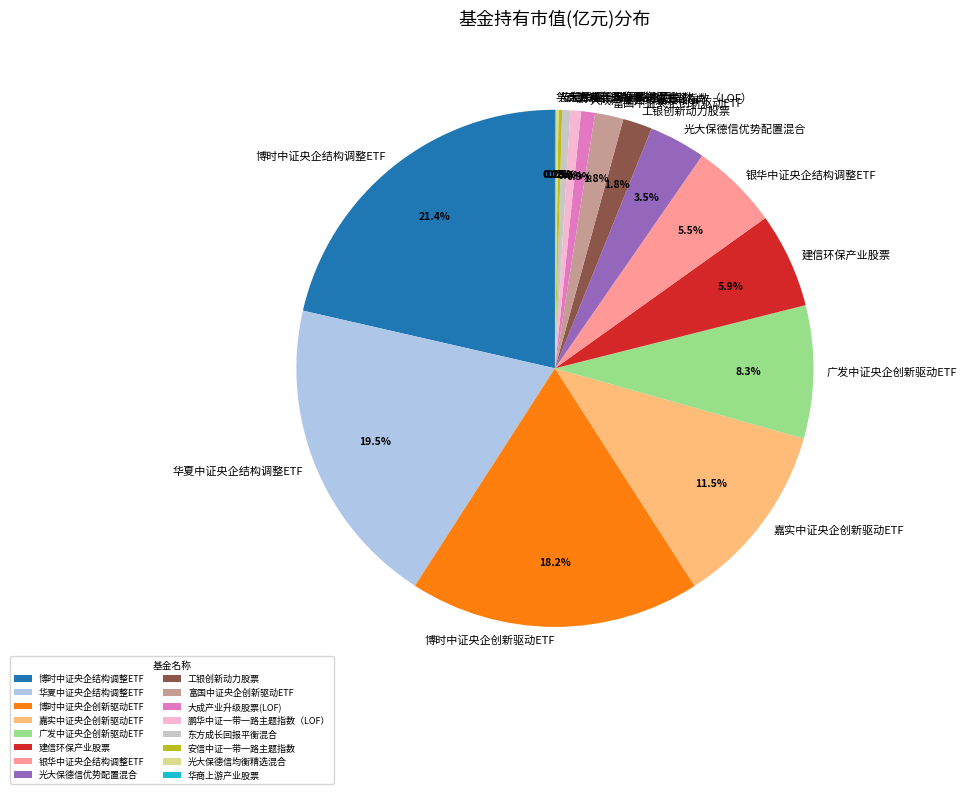

Which category has the biggest portion of the pie?

博时中证央企结构调整ETF